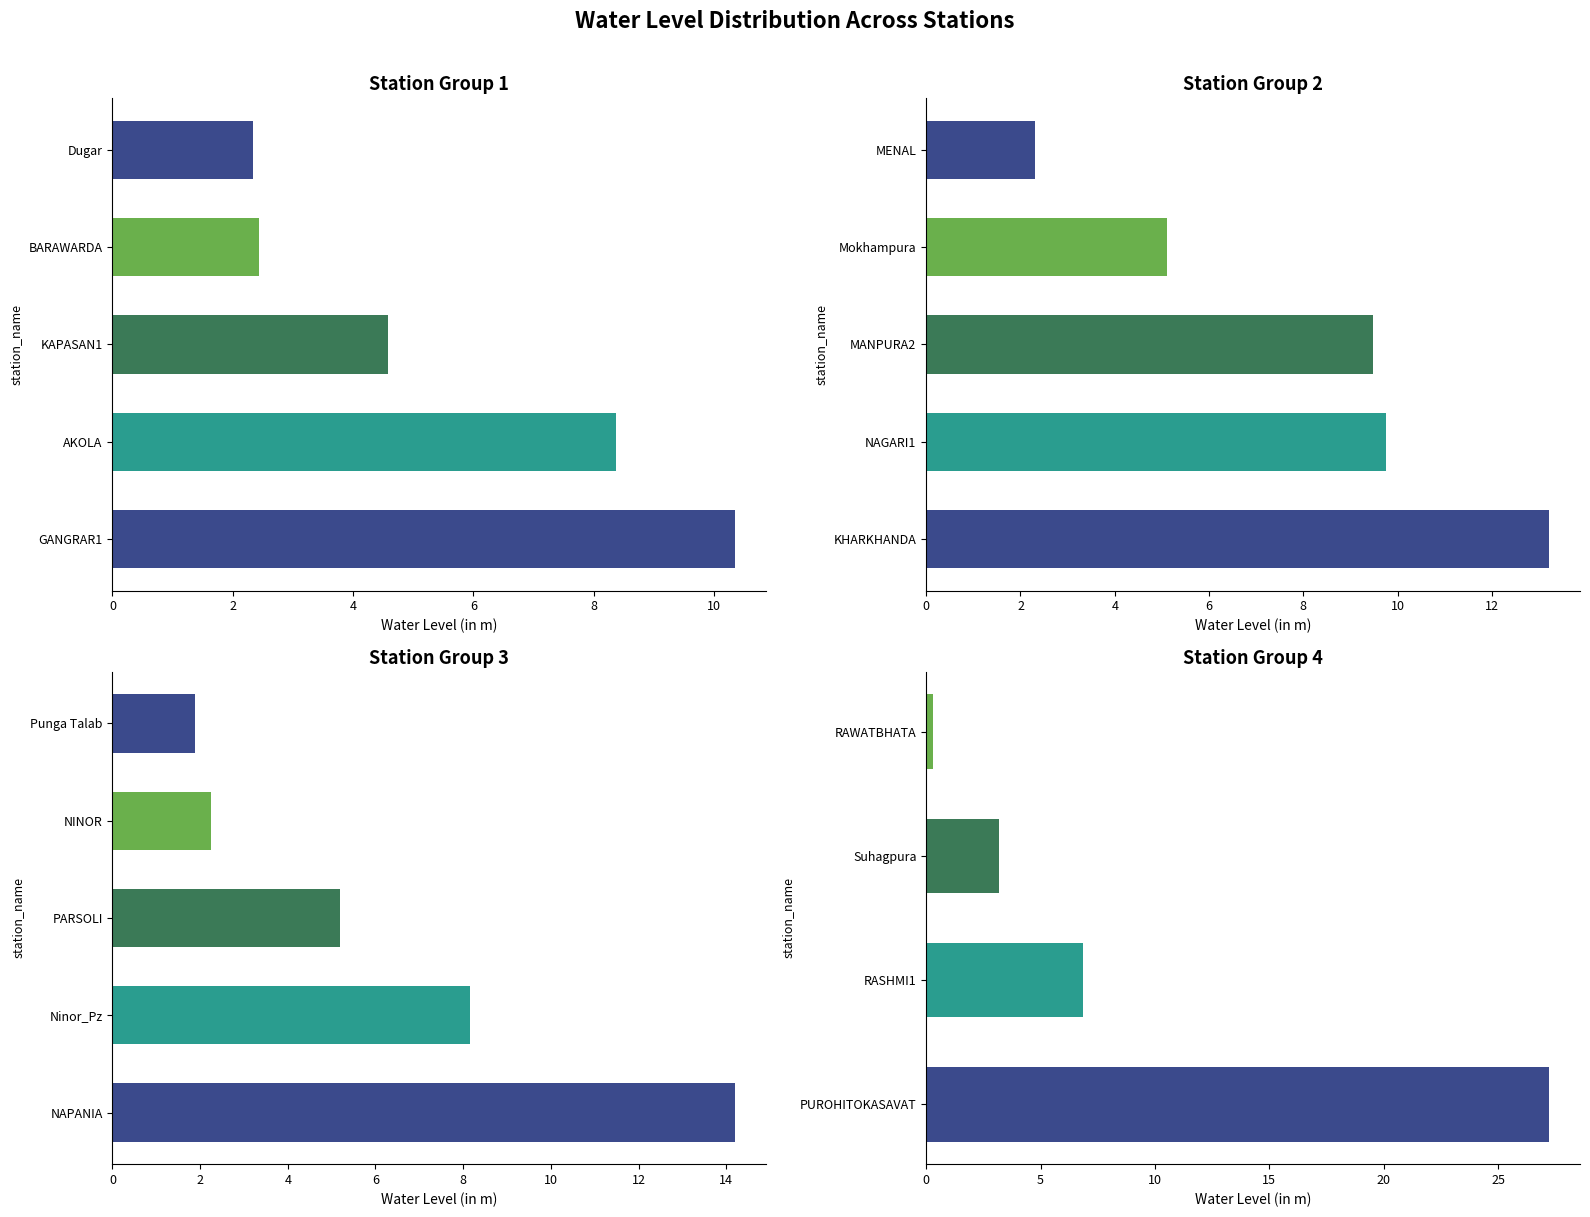

Which category has the lowest value across all series?

RAWATBHATA